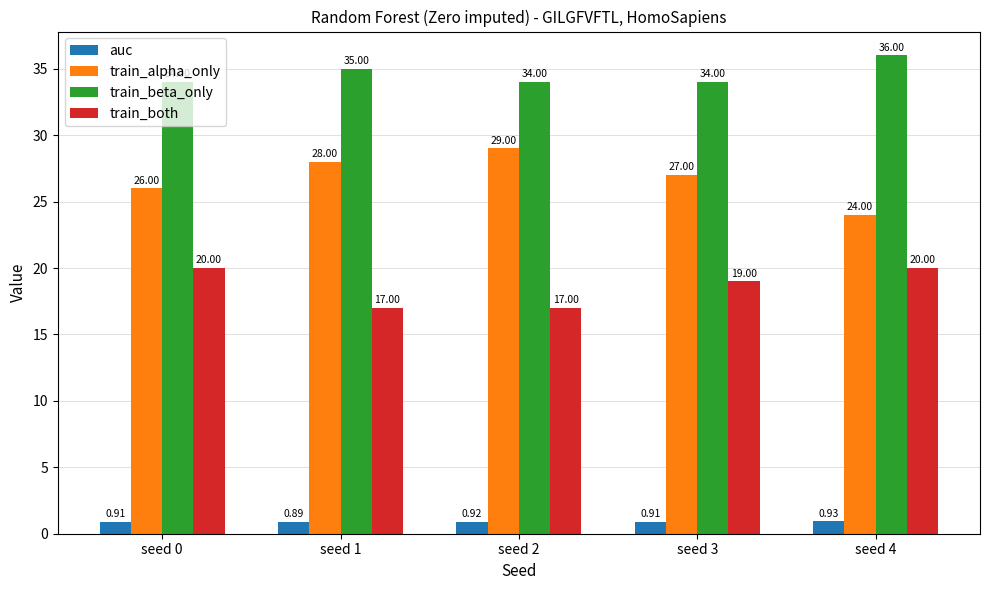

How many groups of bars are there?

5